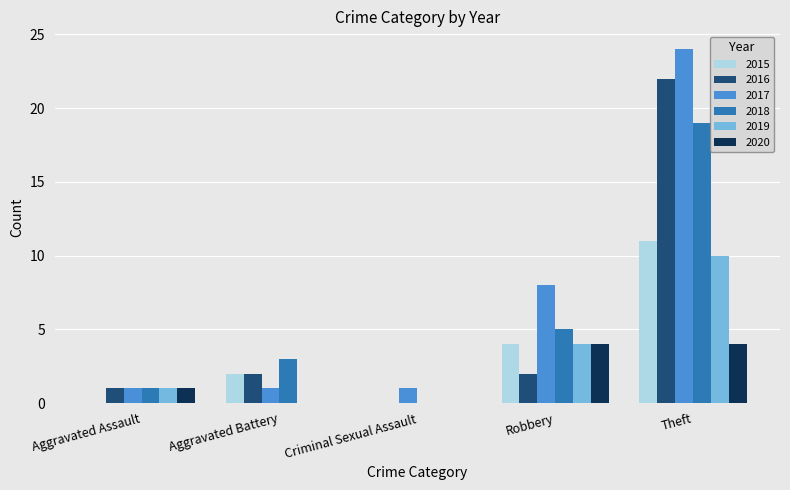

What is the highest value of the 2015 series?

11